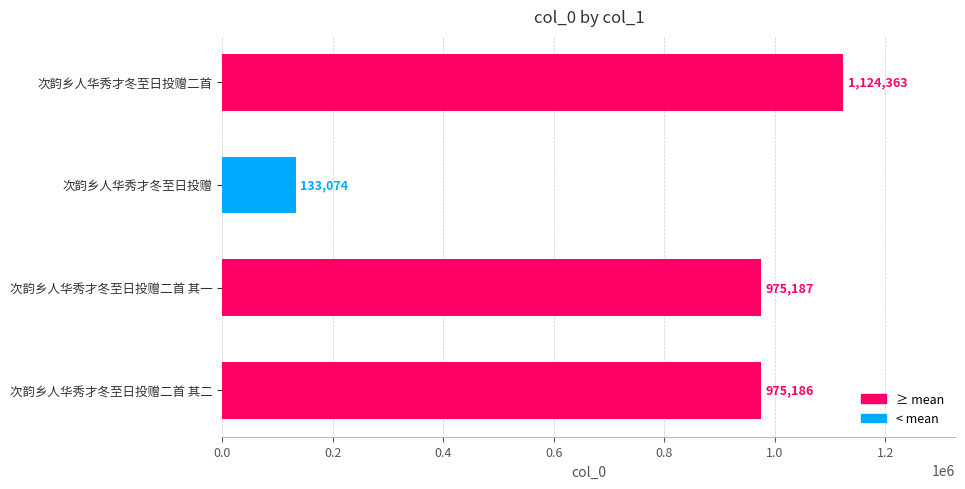

What is the maximum value shown in the chart?

1124363